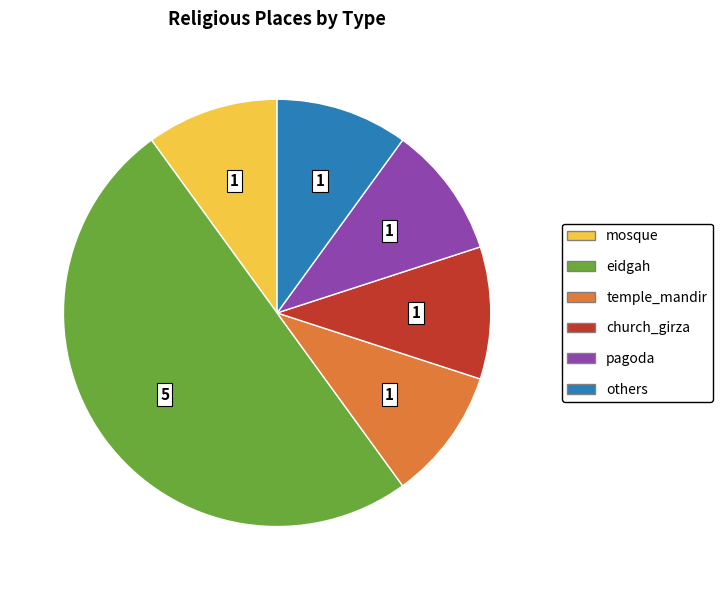

Does church_girza account for over 50% of the chart?

No